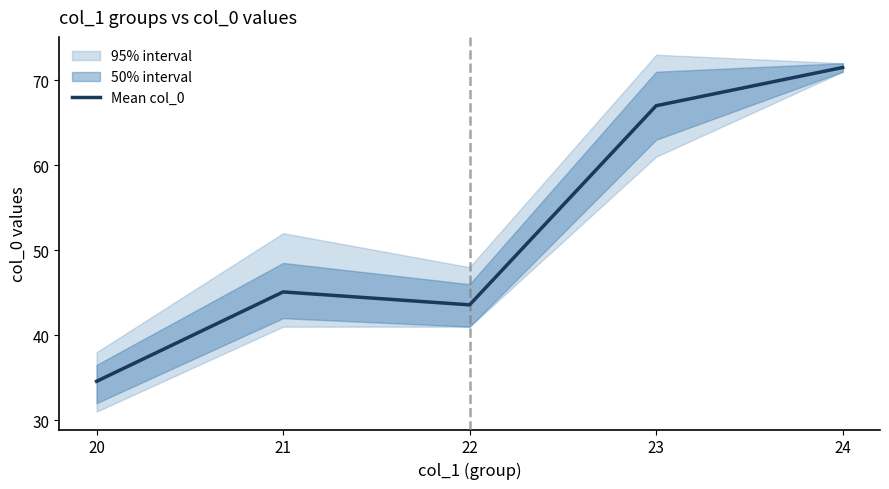

True or false: the data shows 34.6 at 20.

True